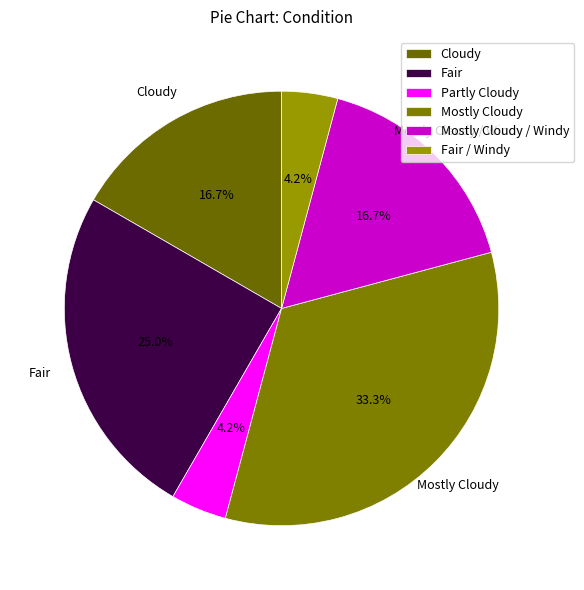

How many segments does this pie chart have?

6